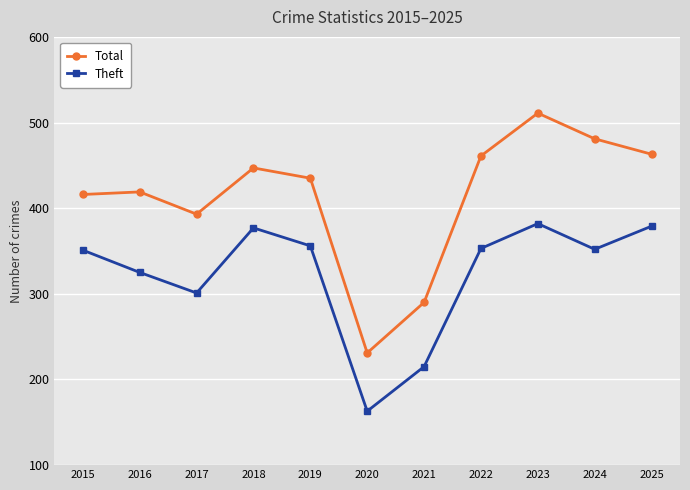

The value of Total at 2020 is 231. True or false?

True